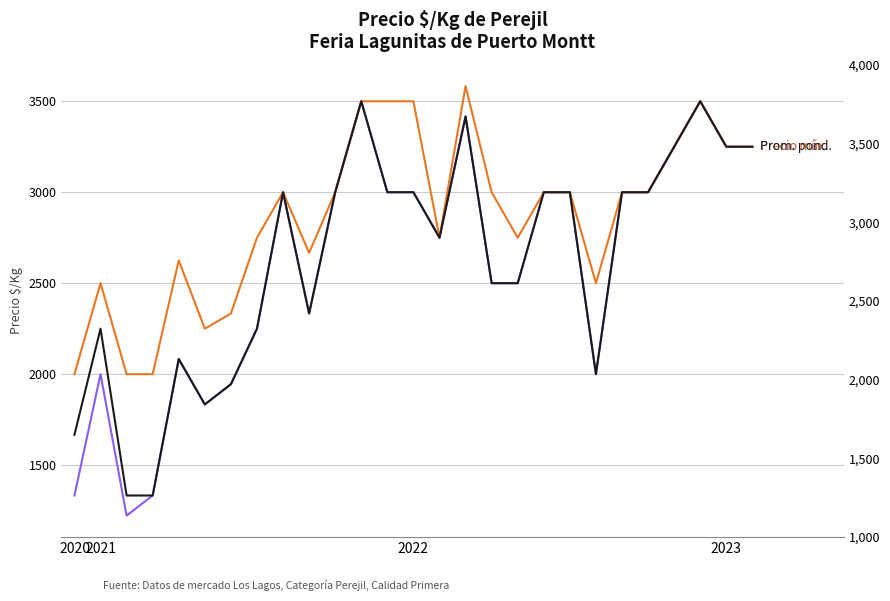

What is the minimum value shown in the chart?

1222.3